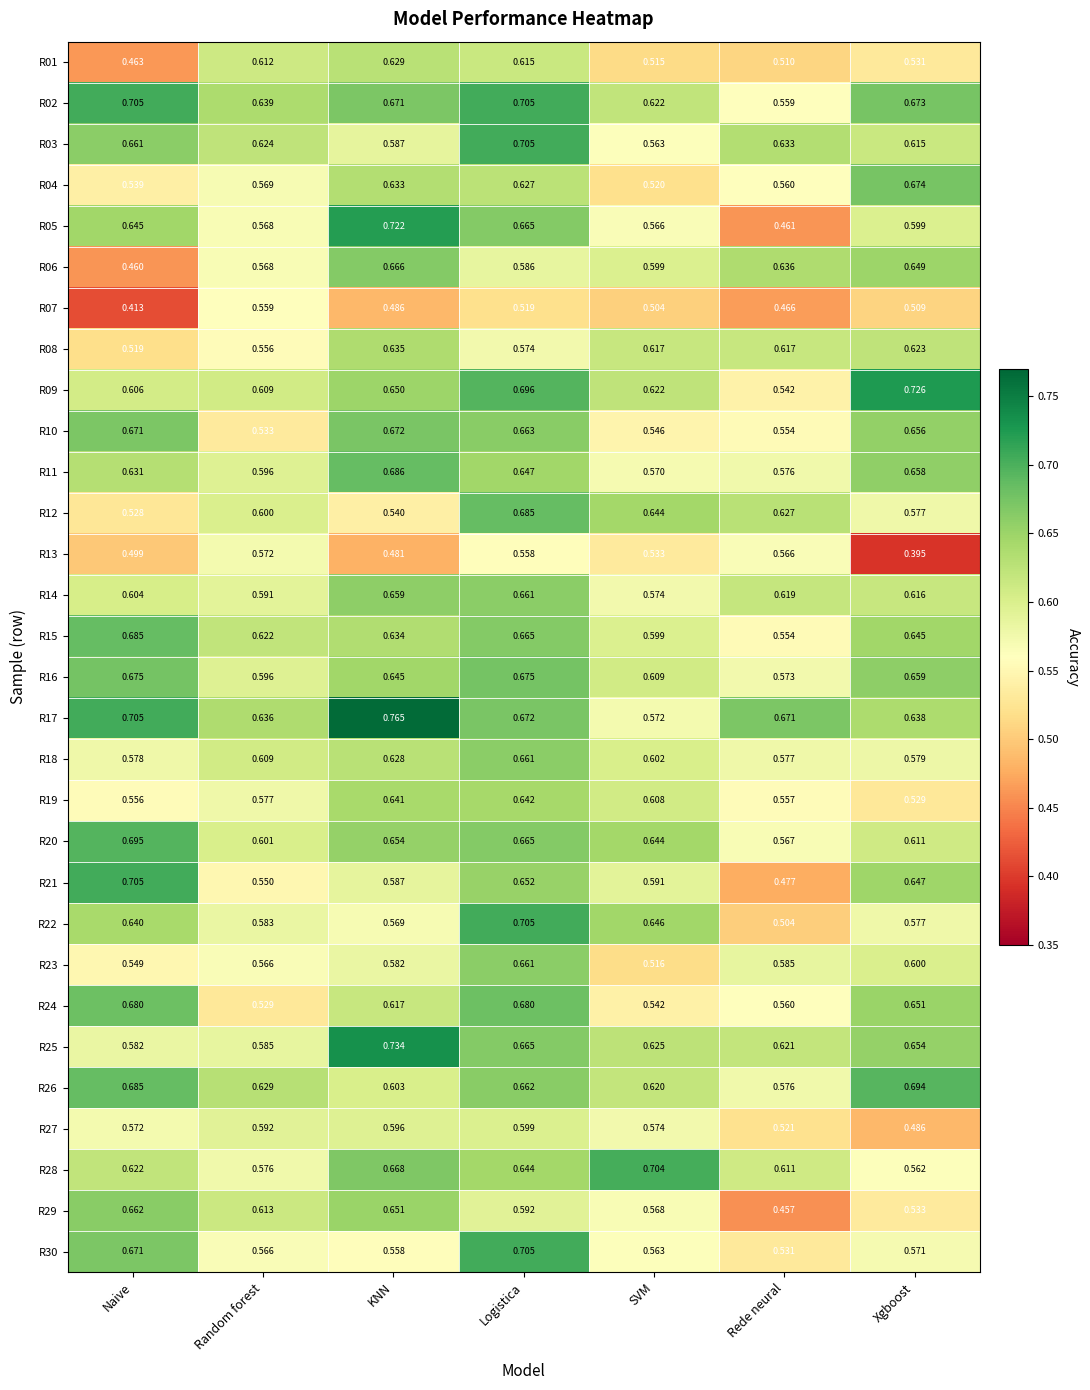

Which label corresponds to the smallest value in the chart?

Xgboost